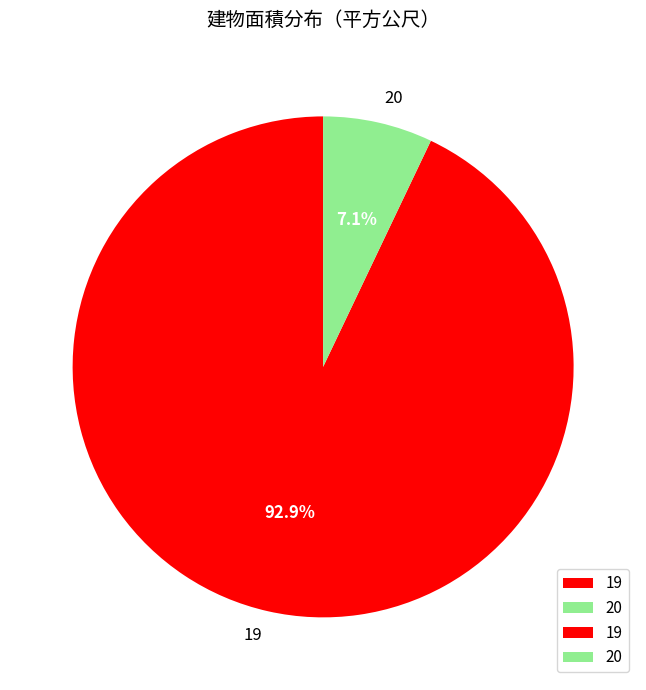

To the nearest percent, what percentage of the pie is 19?

93%